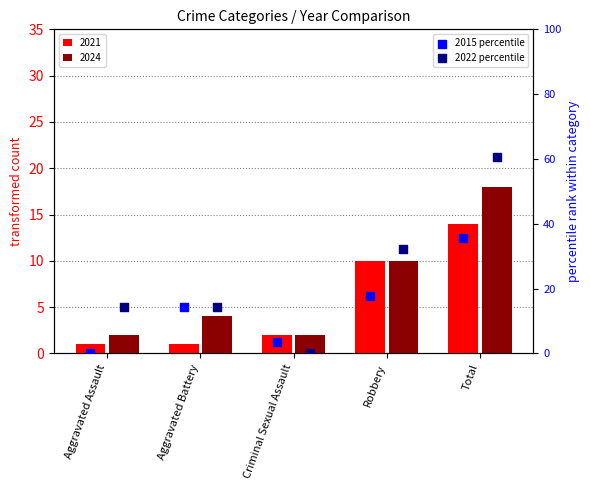

At which category is the sum across all series the highest?

Total